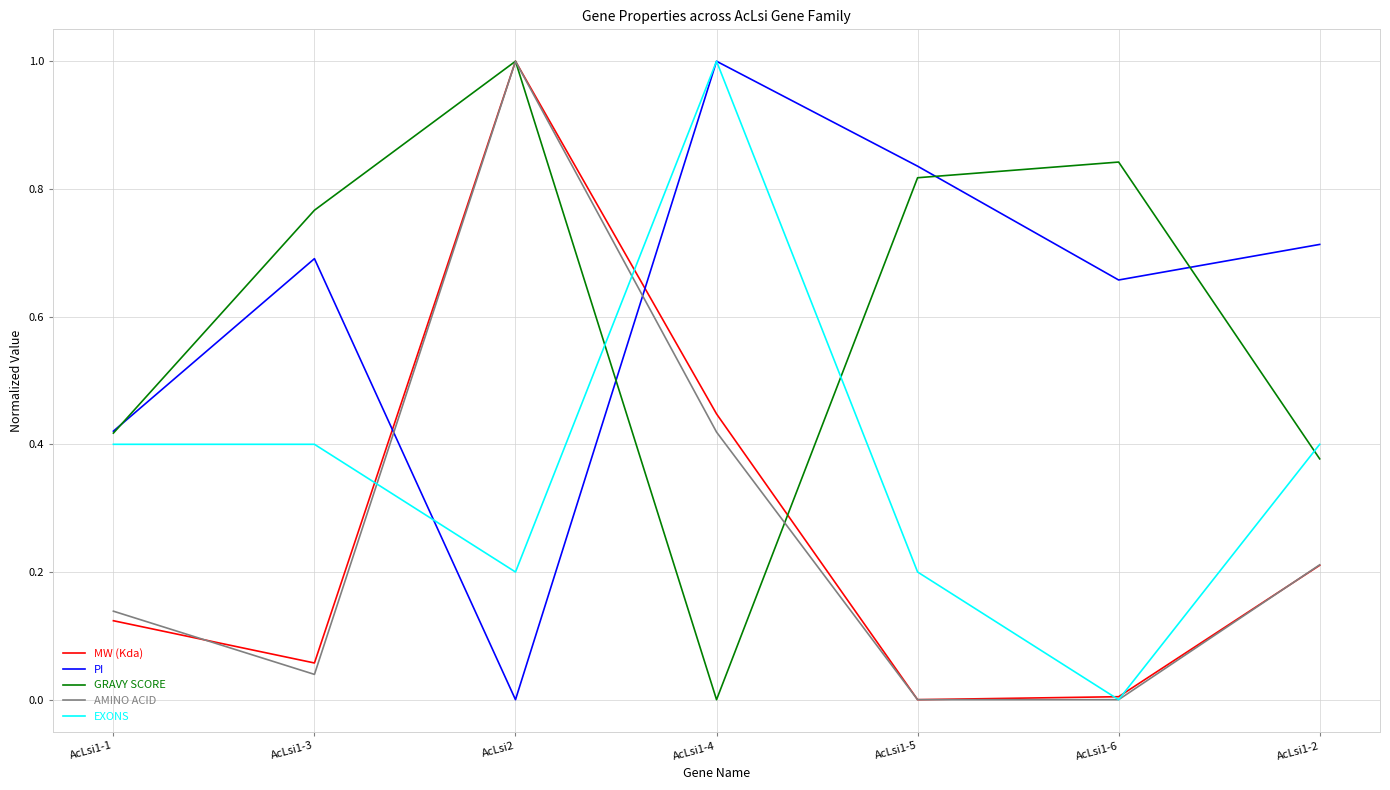

How many values in the EXONS series exceed 0?

6